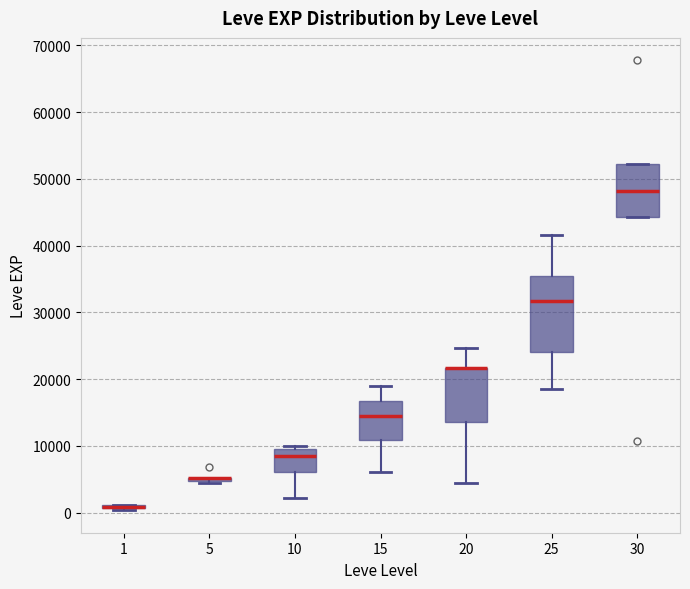

Reading left to right, transcribe this box plot: for each box, give where its median line is, the range the box spans, and where its two whiskers end, as read against the y-axis. The values are not printed on the chart, so give them approximately, as read against the axis.

1: box collapsed to a line at 1000, whiskers 0 to 1000
5: box collapsed to a line at 5000, whiskers 4000 to 5000
10: median 8000, box 6000 to 10000, whiskers 2000 to 10000 (just above the box's upper edge)
15: median 15000, box 11000 to 17000, whiskers 6000 to 19000
20: median 22000 (drawn on the box's upper edge), box 14000 to 22000, whiskers 4000 to 25000
25: median 32000, box 24000 to 35000, whiskers 18000 to 42000
30: median 48000, box 44000 to 52000, whiskers 44000 to 52000